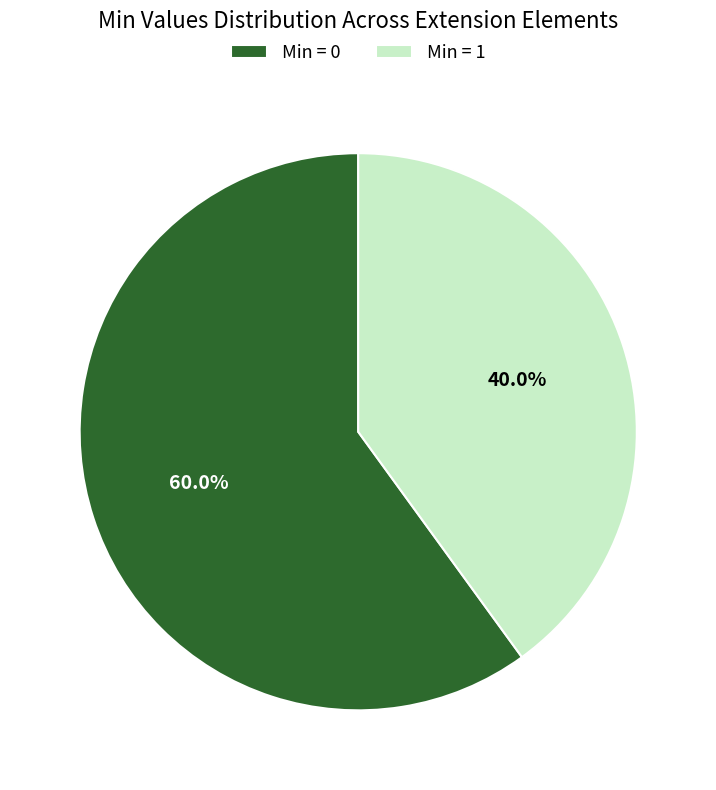

What percentage is NOT represented by Min = 1?

60.0%